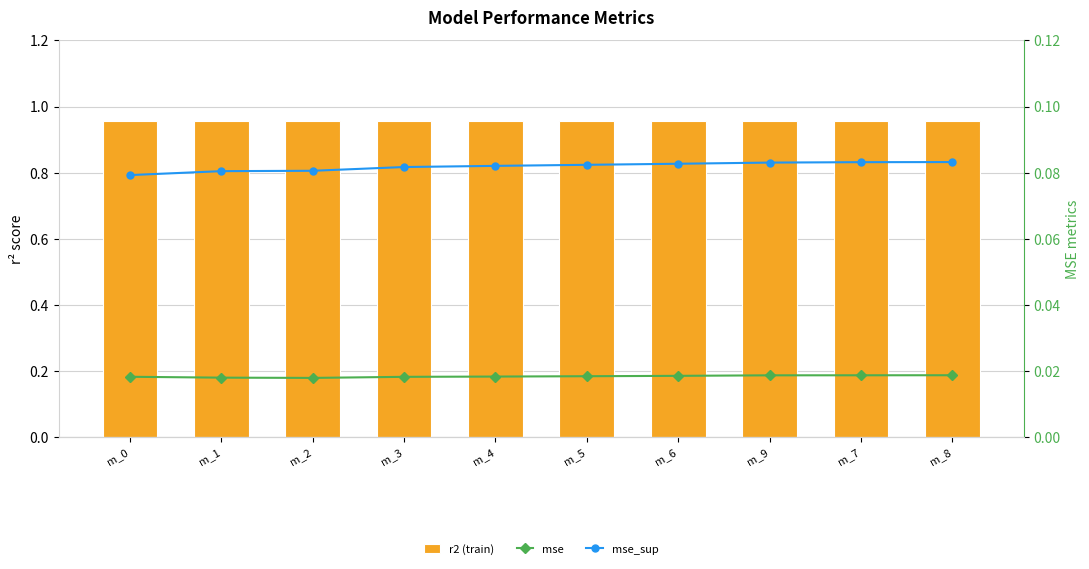

What position from the left is m_1?

2